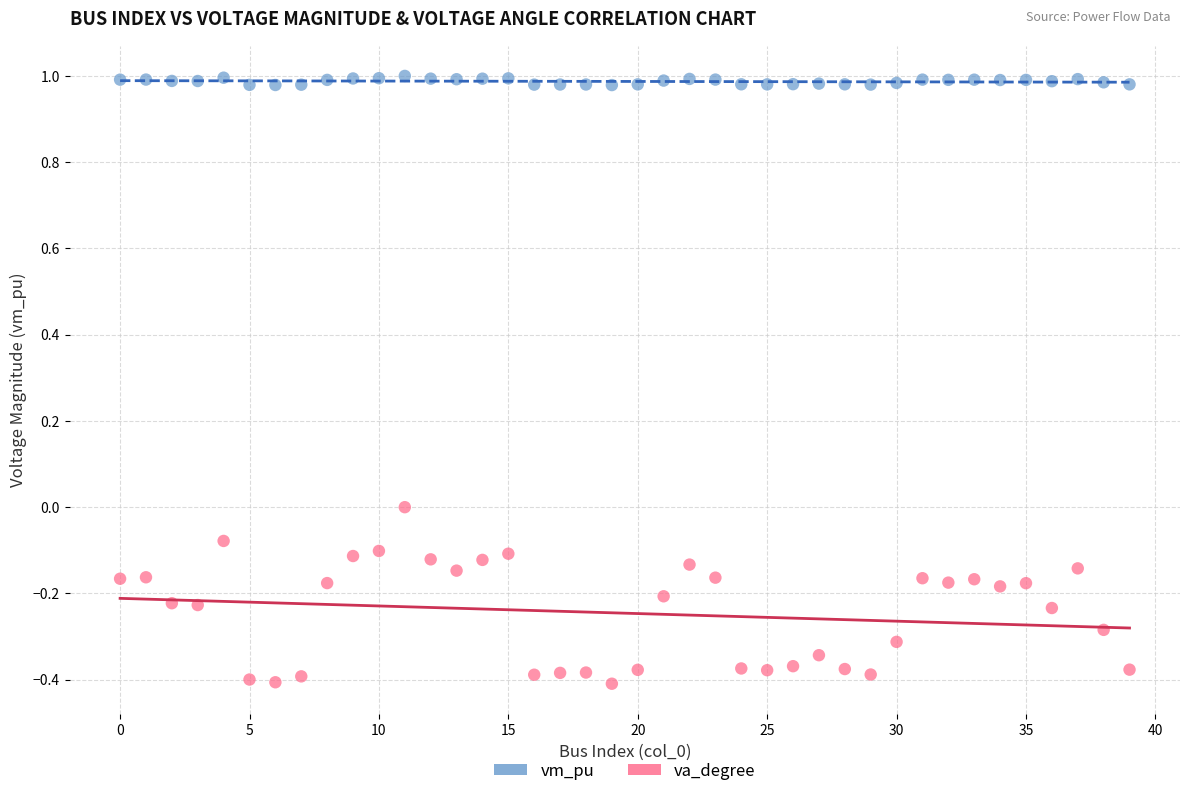

Across all data points, what is the range of Y values (max minus min)?

1.4